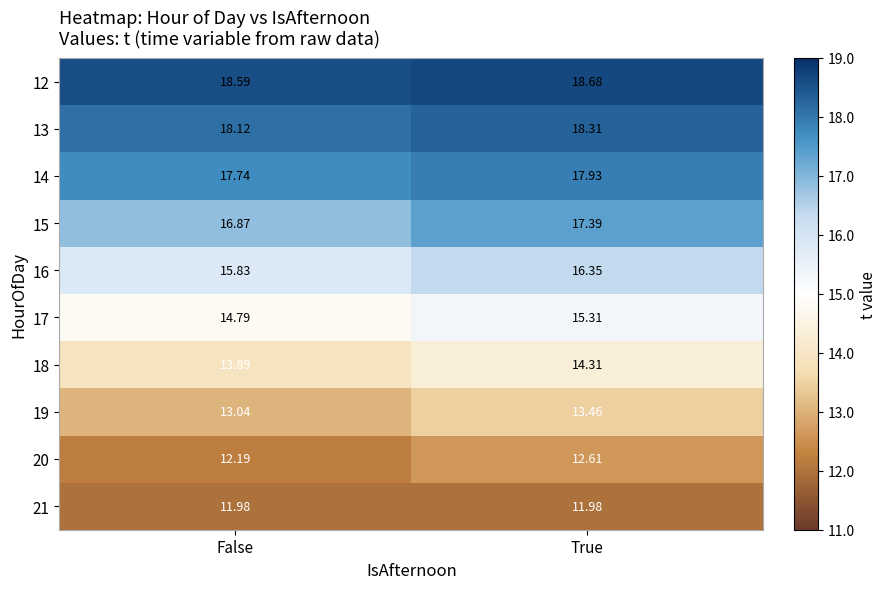

List the labels in order of 13 value, largest first.

True, False